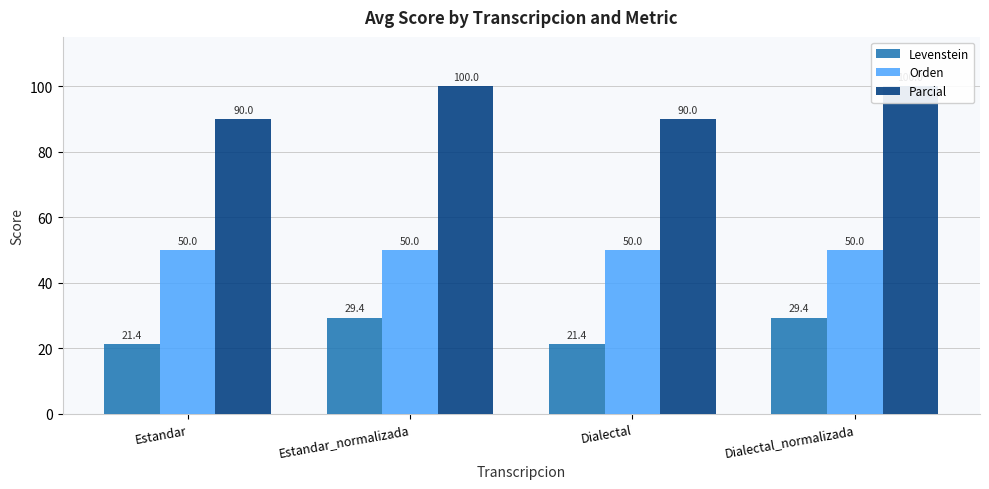

Which category has the lowest value in the Parcial series?

Estandar